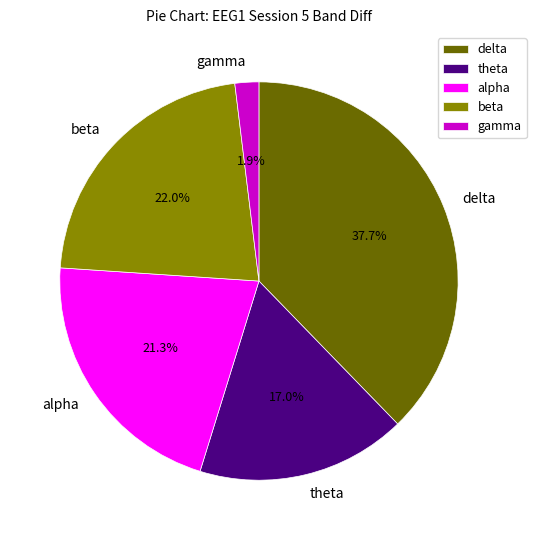

Rank the categories by value from lowest to highest.

gamma, theta, alpha, beta, delta